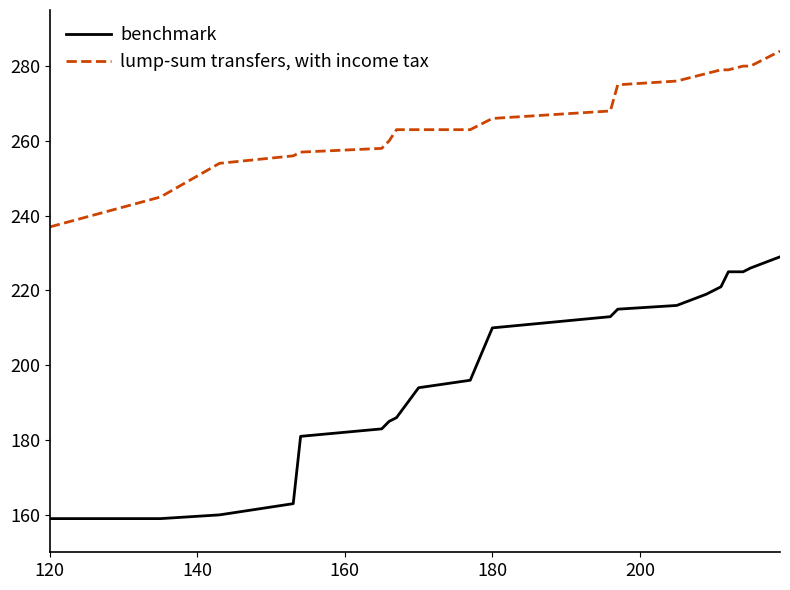

What is the lowest value of the lump-sum transfers, with income tax series?

237